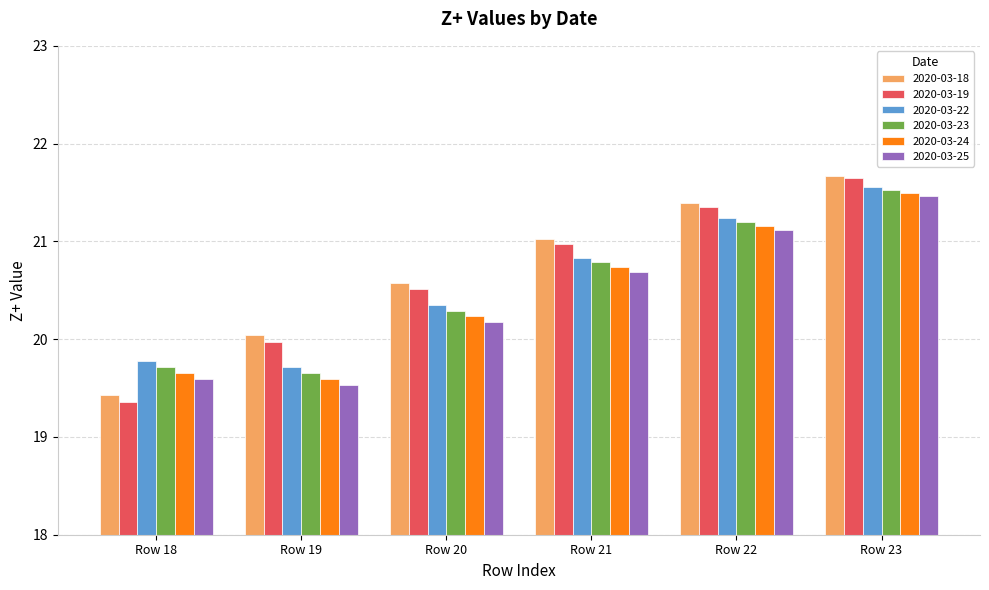

What is the difference between the 2020-03-18 values at Row 18 and Row 20?

1.1